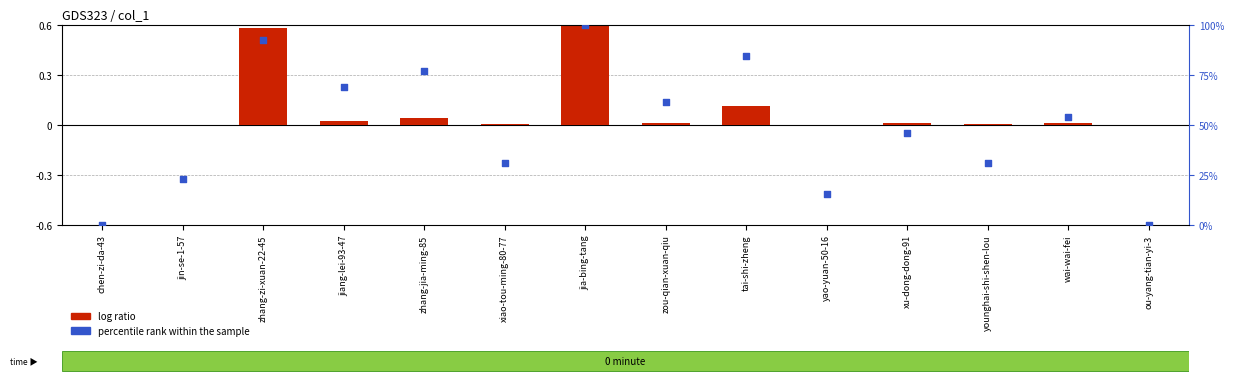

What are all the series names shown in the legend?

log ratio, percentile rank within the sample